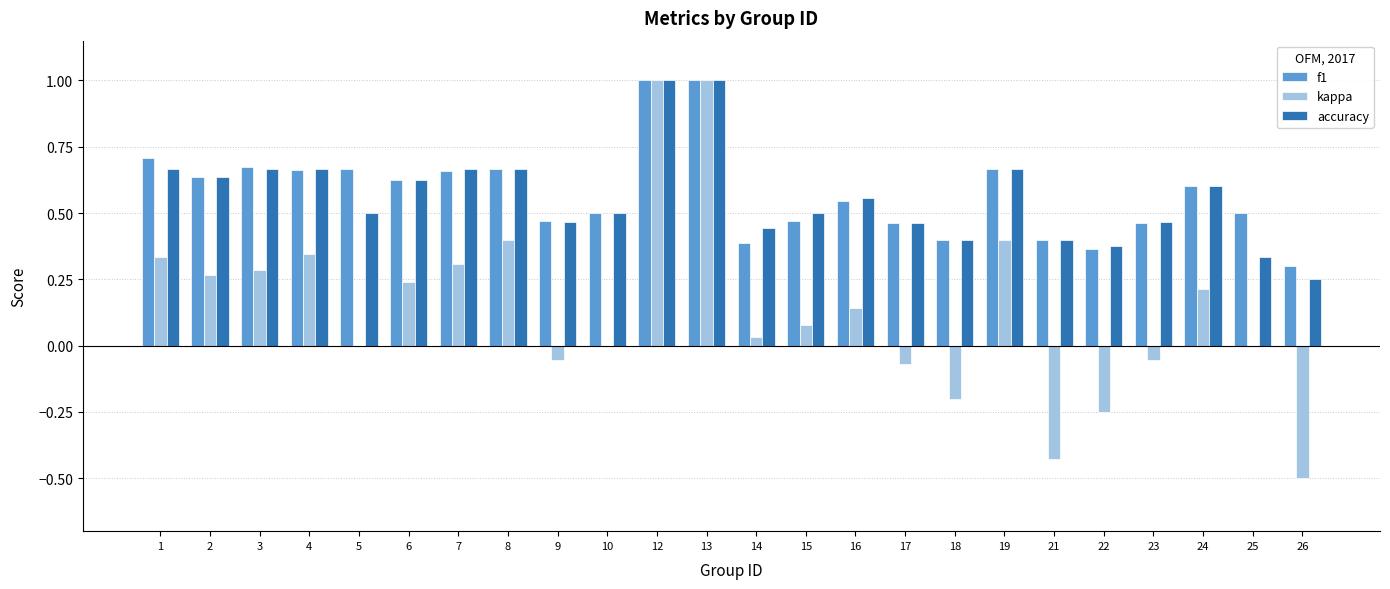

What is the sum of all accuracy values?

13.5